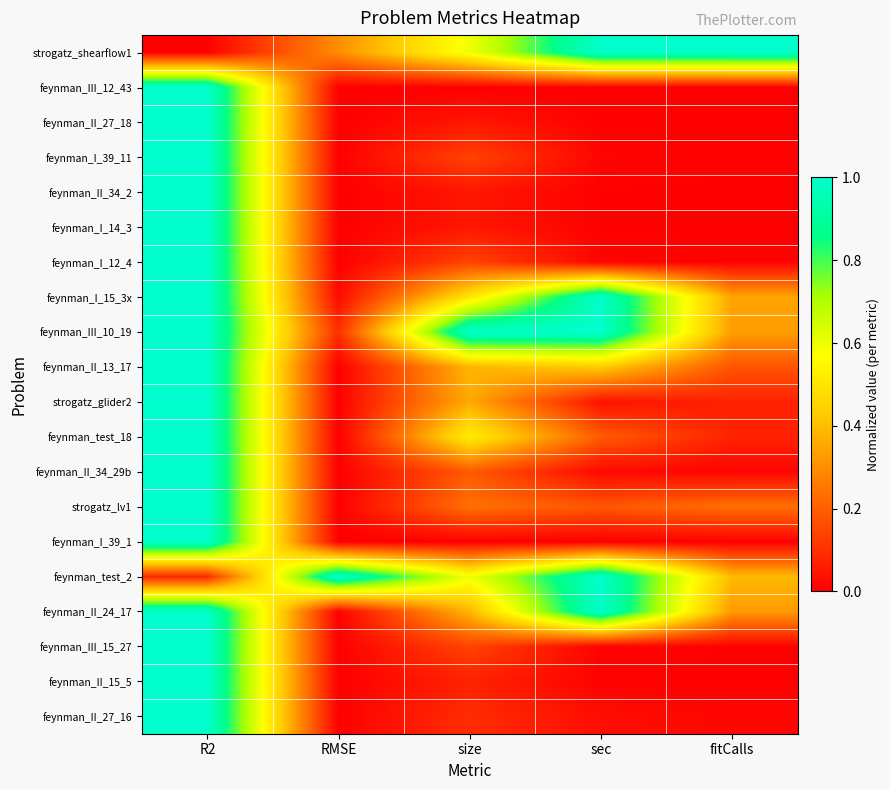

Which series has the largest range (max minus min)?

strogatz_shearflow1